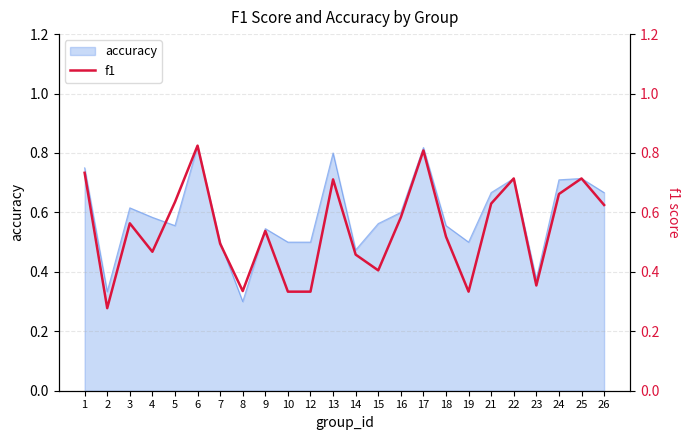

Does the chart display data point markers on the line(s)?

No